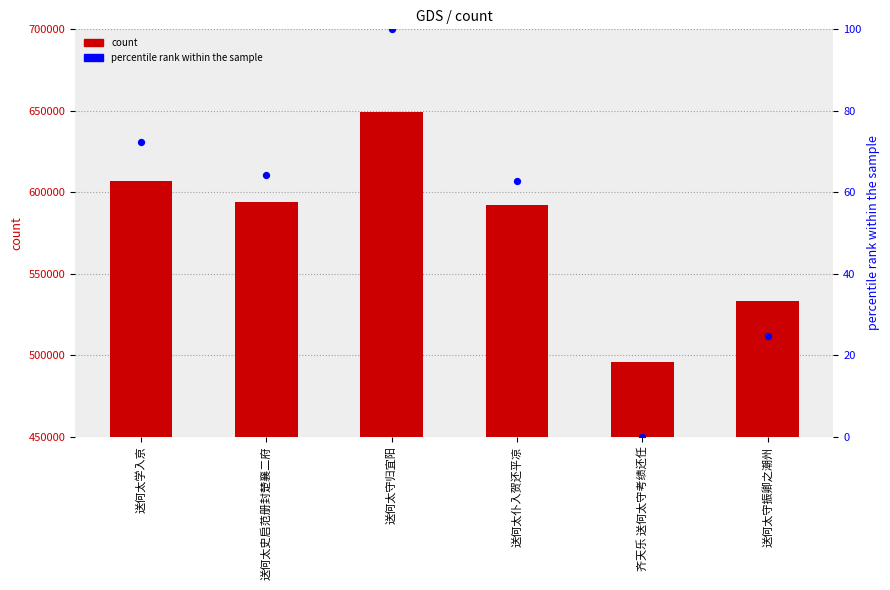

What is the total value across all series at 送何太守归宜阳?

649278.0